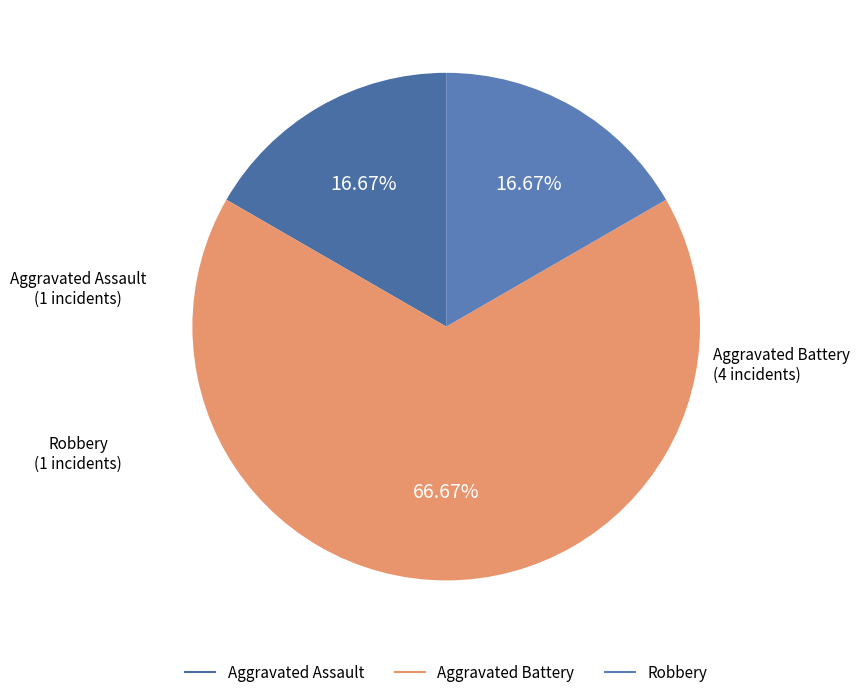

To the nearest percent, what is the combined percentage of Robbery and Aggravated Assault?

33%